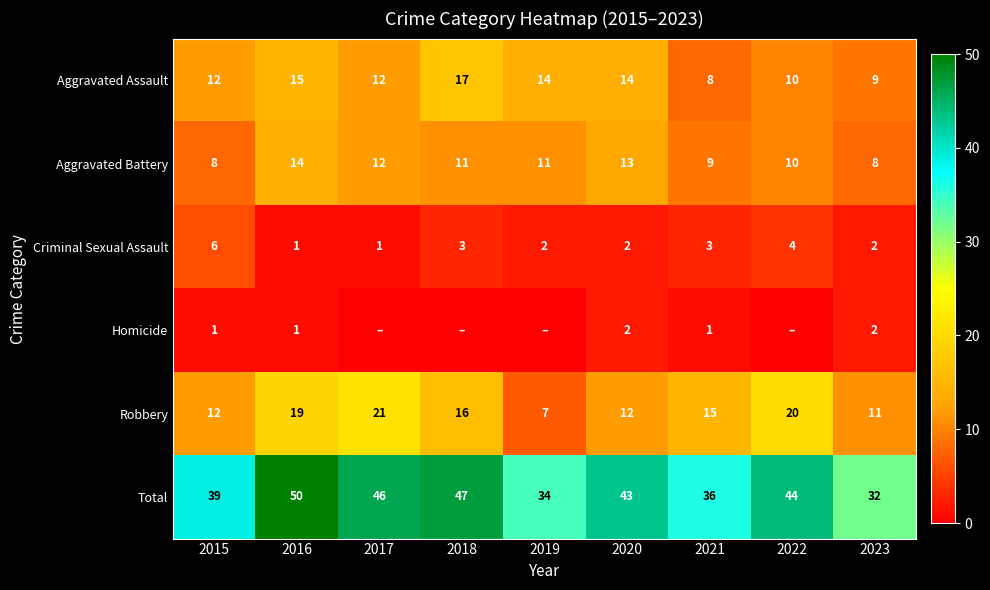

Which has a higher value, 2015 or 2016?

2016